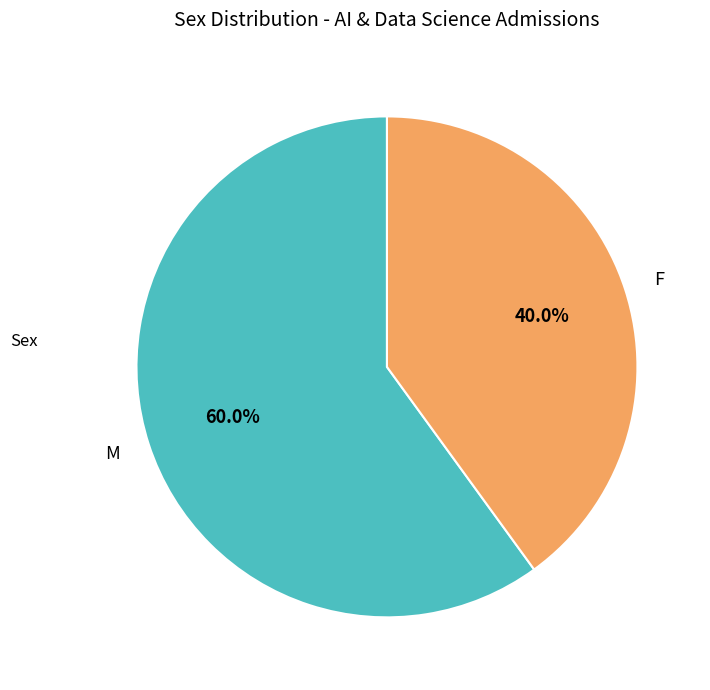

Is there a majority slice in this chart?

Yes